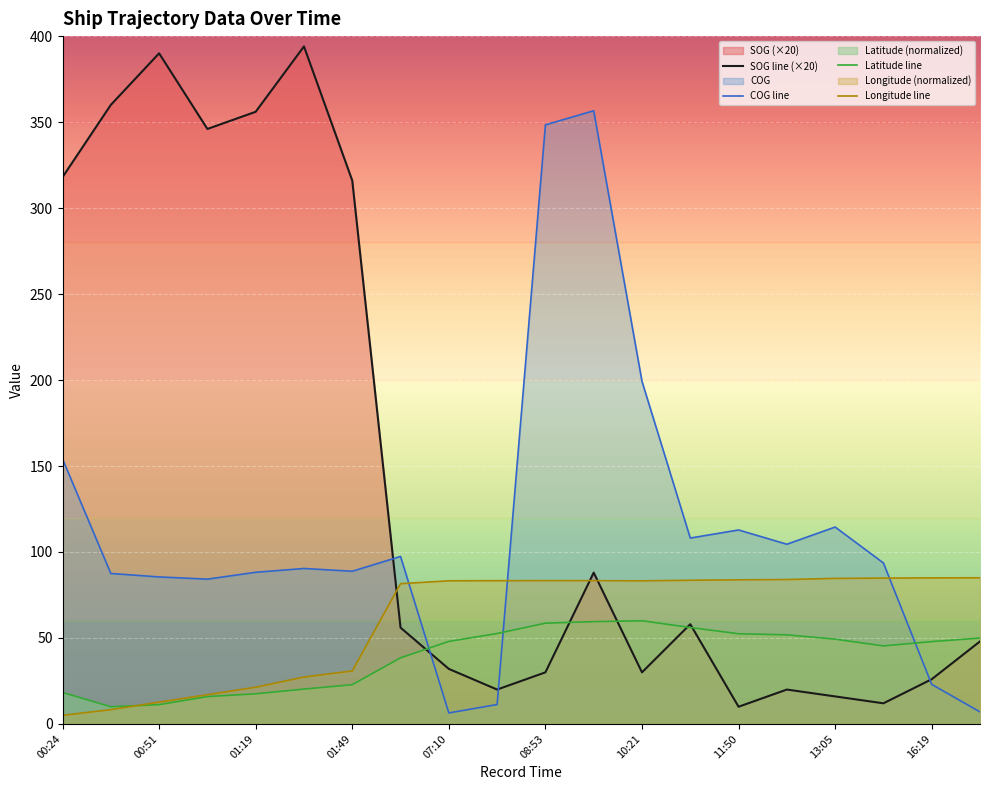

At which category is the sum across all series the highest?

09:12